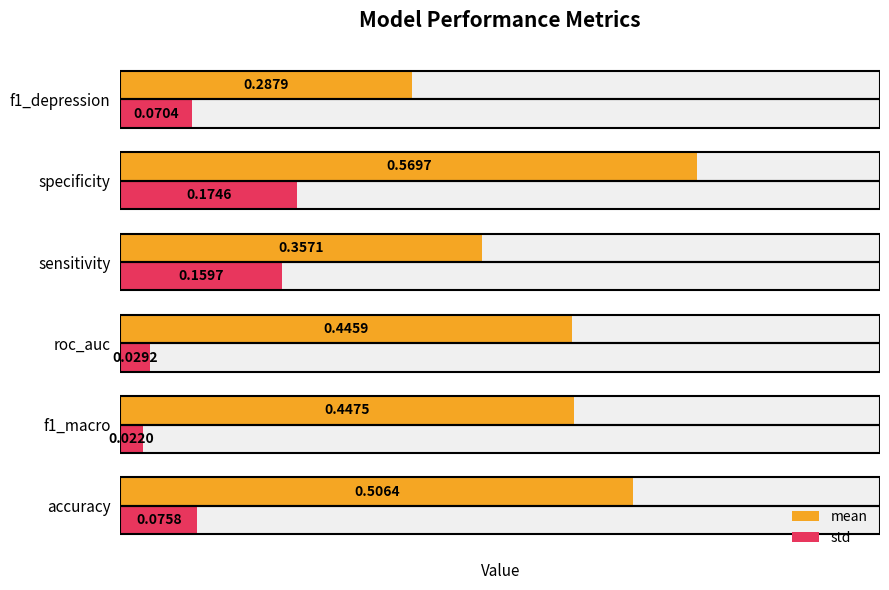

At f1_macro, list the series in order from smallest to largest.

std, mean